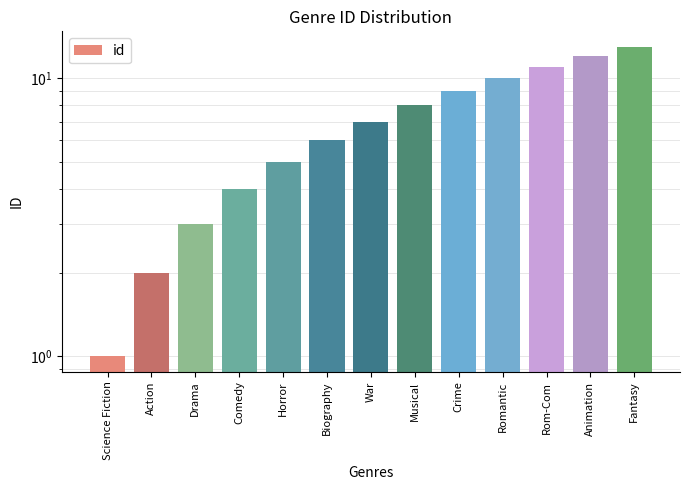

What is the sum of all values?

91